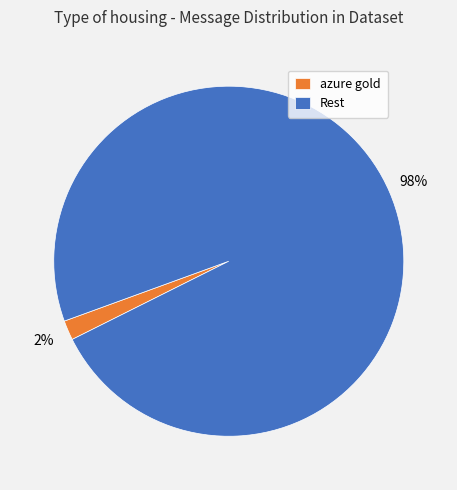

To the nearest percent, what portion does azure gold represent?

2%